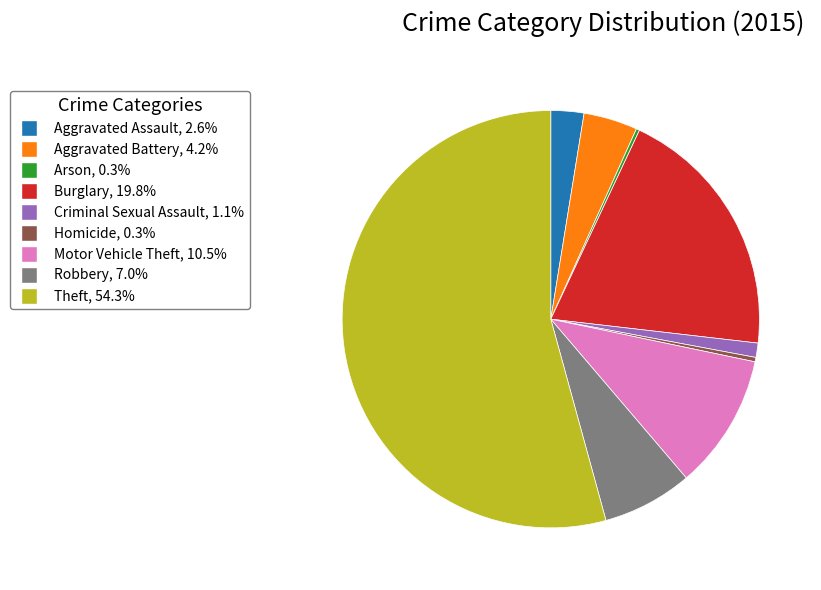

What is the ratio of the value at Criminal Sexual Assault to the value at Homicide?

3.2